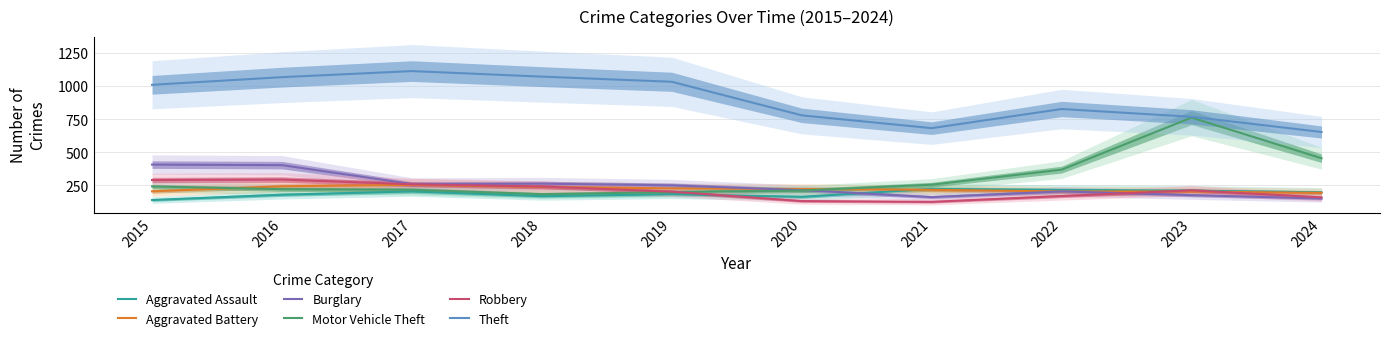

Which series has the largest range (max minus min)?

Motor Vehicle Theft